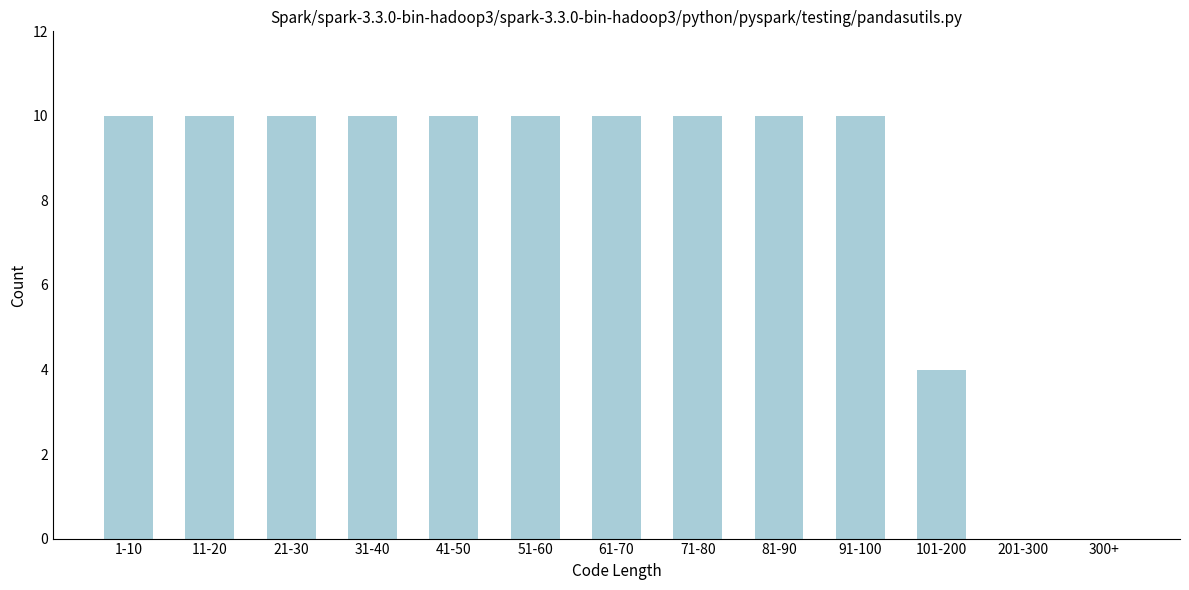

Reading right to left, what are all the values shown in this chart?

300+=0	201-300=0	101-200=4	91-100=10	81-90=10	71-80=10	61-70=10	51-60=10	41-50=10	31-40=10	21-30=10	11-20=10	1-10=10